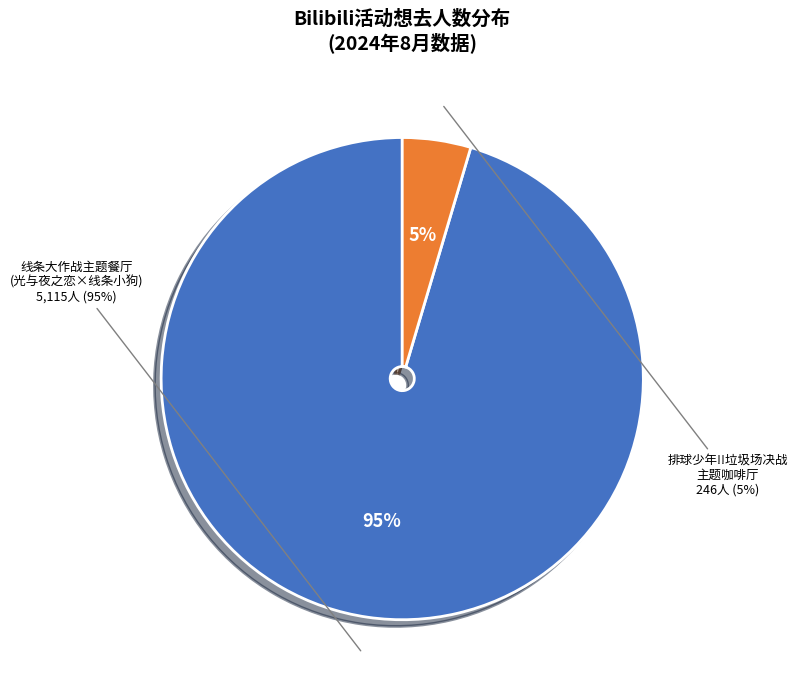

How many segments does this pie chart have?

2